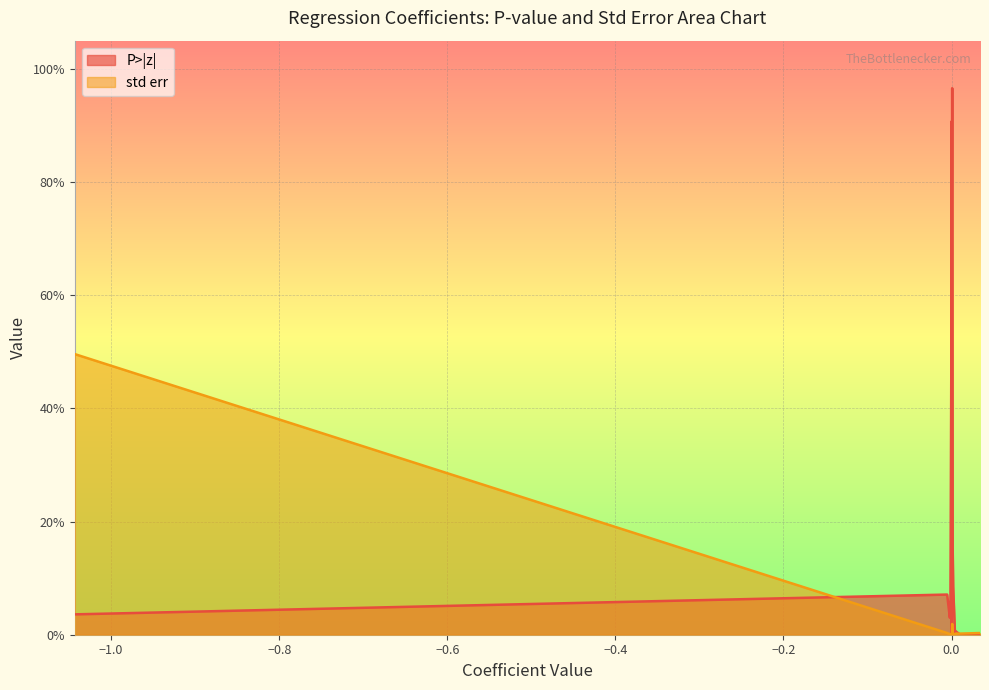

Rank the categories by P>|z| value from lowest to highest.

DisposalEfficiency, InterceptMarks, MetresGained, ContestedPossessions, TotalClearances, Intercepts, Hitouts, const, Tackles, ContestedMarks, Marks, Experience, Disposals, Handballs, GroundBallGets, Kicks, Age